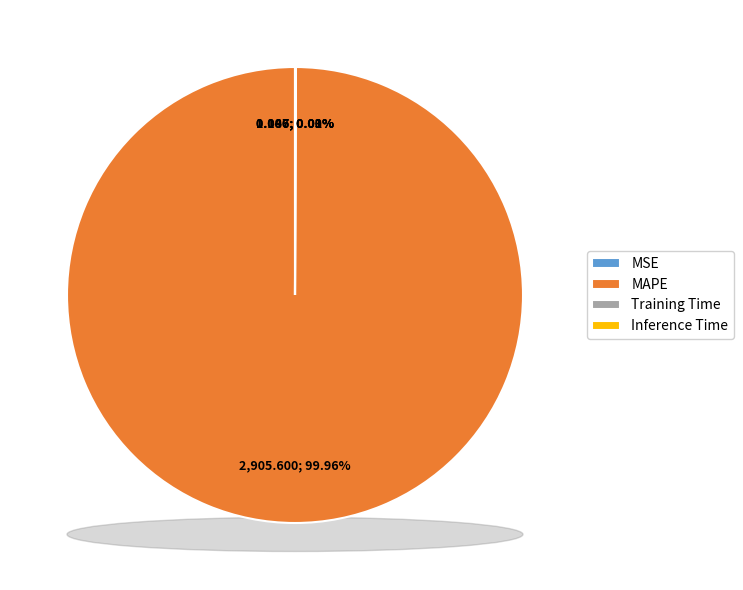

How many segments does this pie chart have?

4